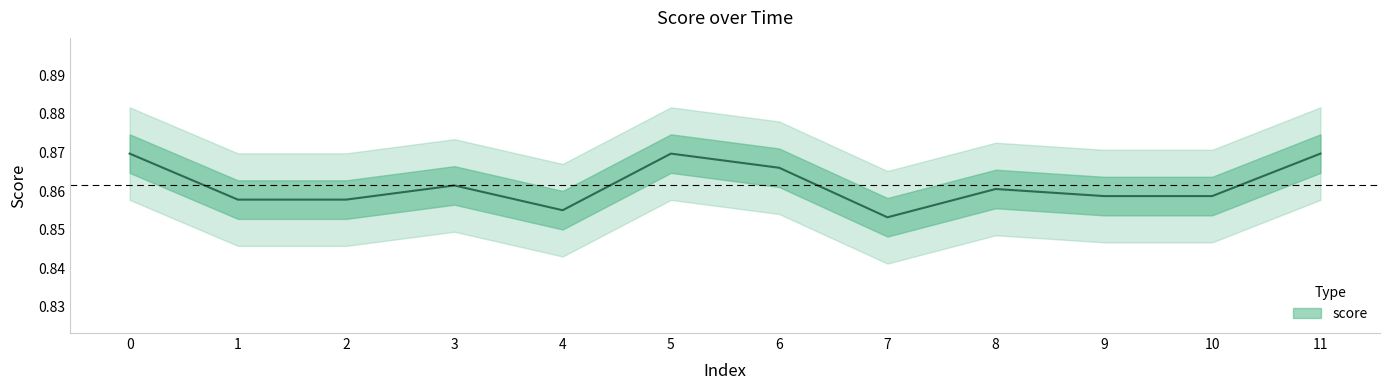

Reading right to left, list all the values displayed in this chart.

0.9	0.9	0.9	0.9	0.9	0.9	0.9	0.9	0.9	0.9	0.9	0.9